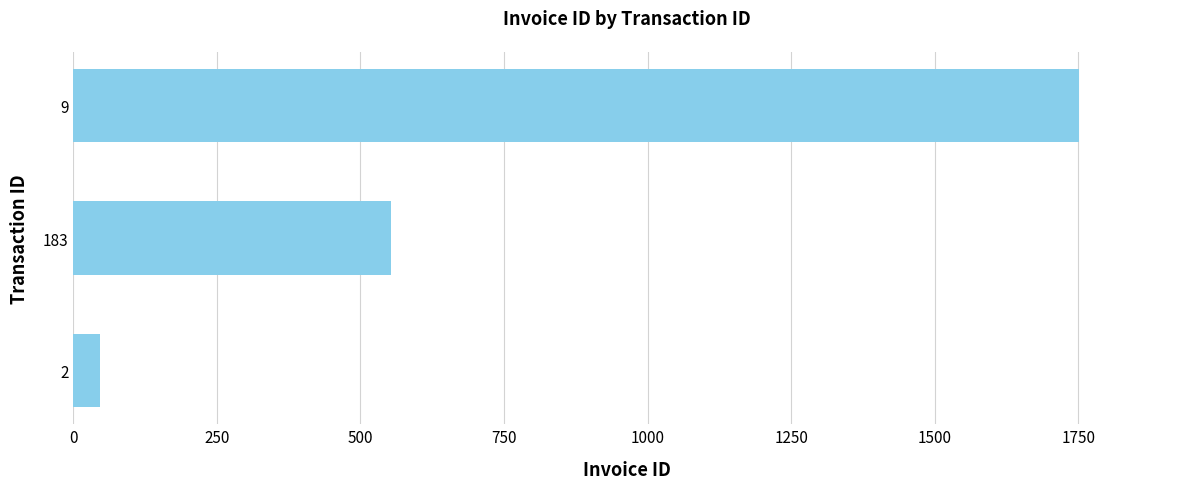

How many categories are shown in the chart?

3